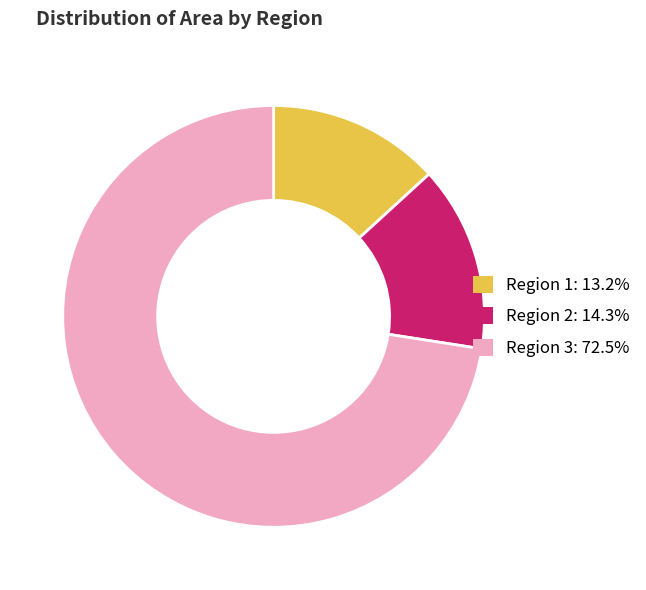

Is there any slice that represents more than half of the pie?

Yes